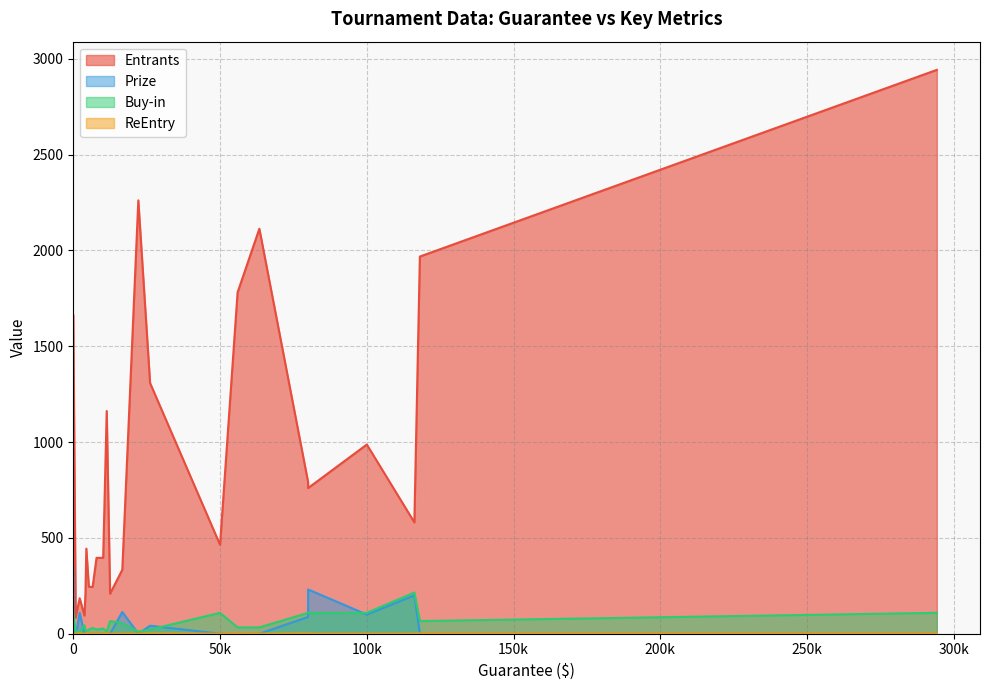

Which series has the widest spread of values?

Entrants